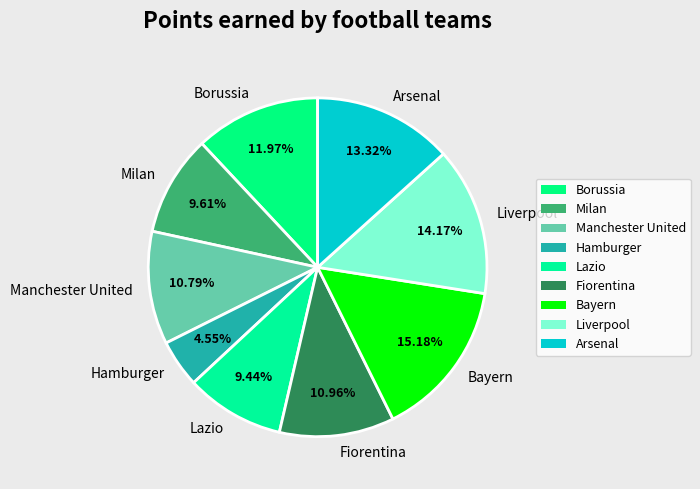

Approximately how many times larger is the value at Manchester United compared to Arsenal?

0.8